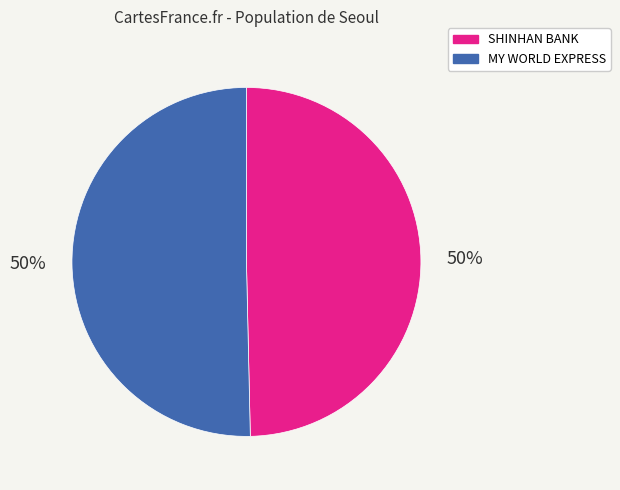

How many slices are in this pie chart?

2